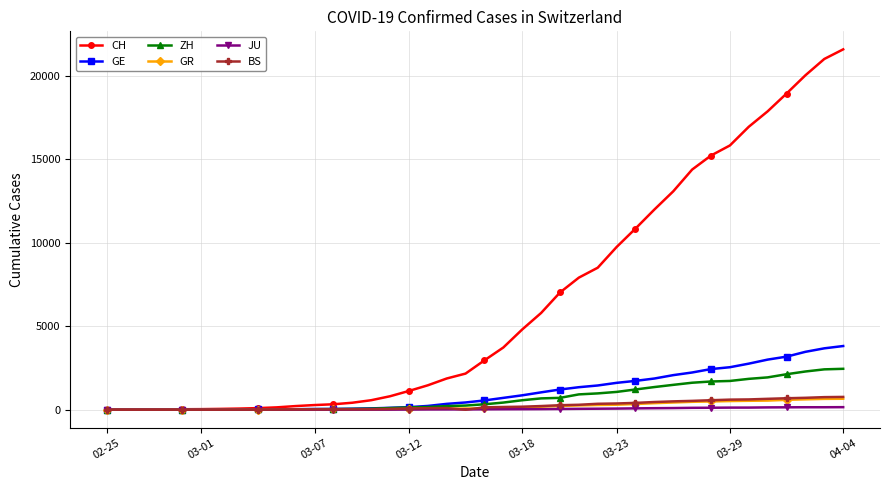

Which series has the largest total across all categories?

CH